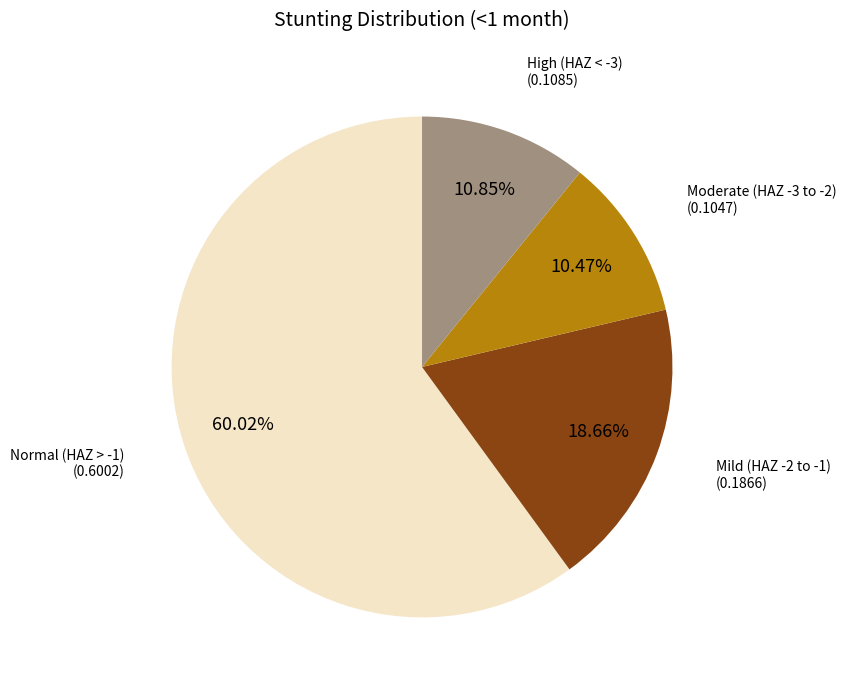

Does any single category account for the majority?

Yes